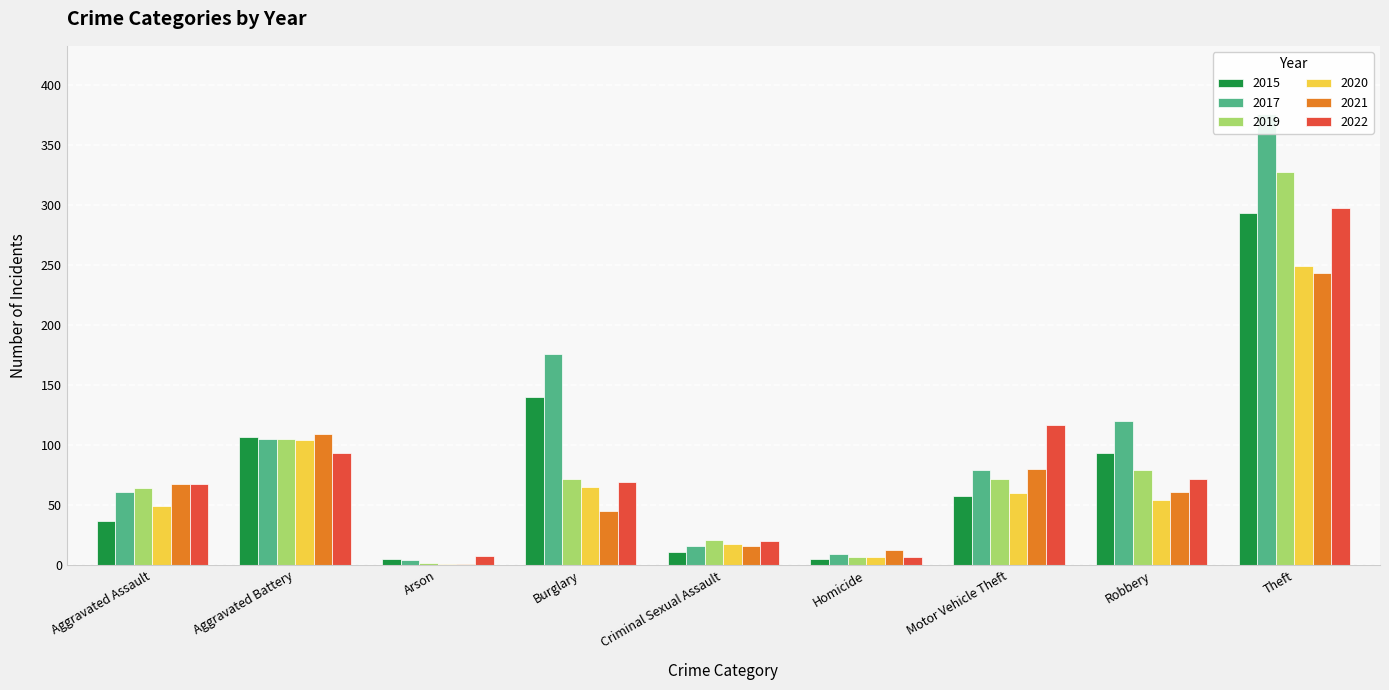

Reading left to right, extract all data points from this chart.

2015: 37	107	5	140	11	5	58	93	293
2017: 61	105	4	176	16	9	79	120	376
2019: 64	105	2	72	21	7	72	79	327
2020: 49	104	1	65	18	7	60	54	249
2021: 68	109	1	45	16	13	80	61	243
2022: 68	93	8	69	20	7	117	72	297